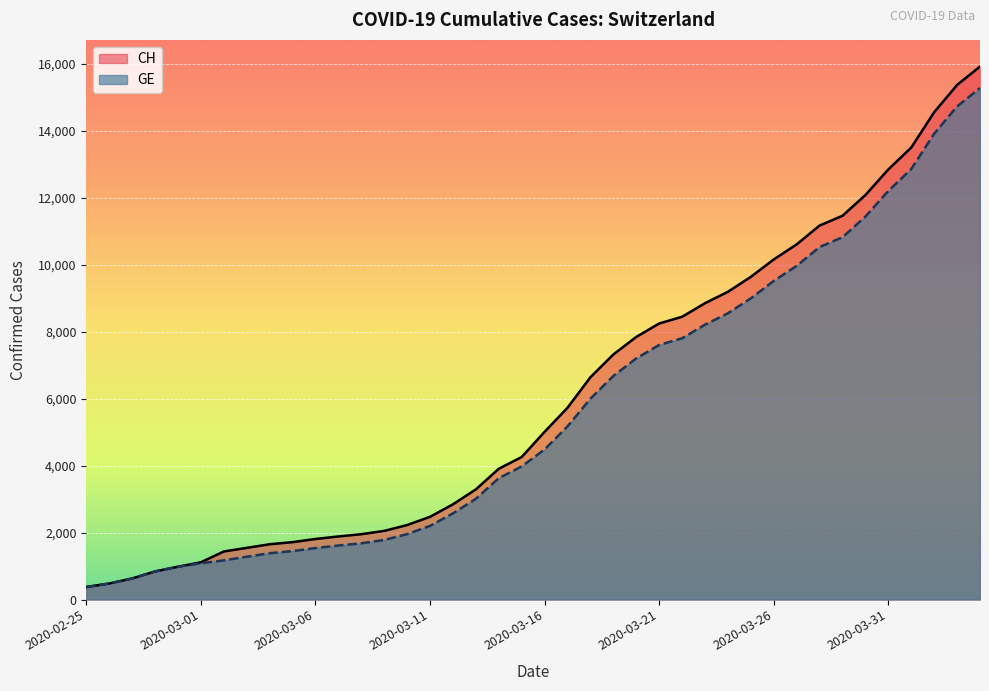

What is the difference between the second highest and second lowest values in the CH series?

14896